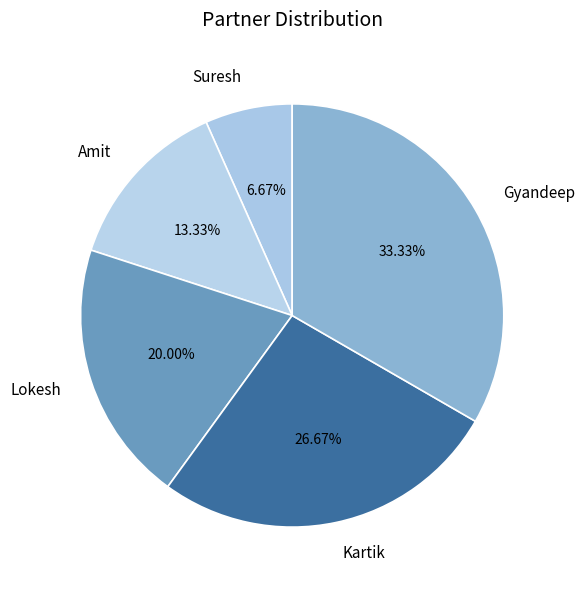

To the nearest percent, what is the combined percentage of Lokesh and Amit?

33%